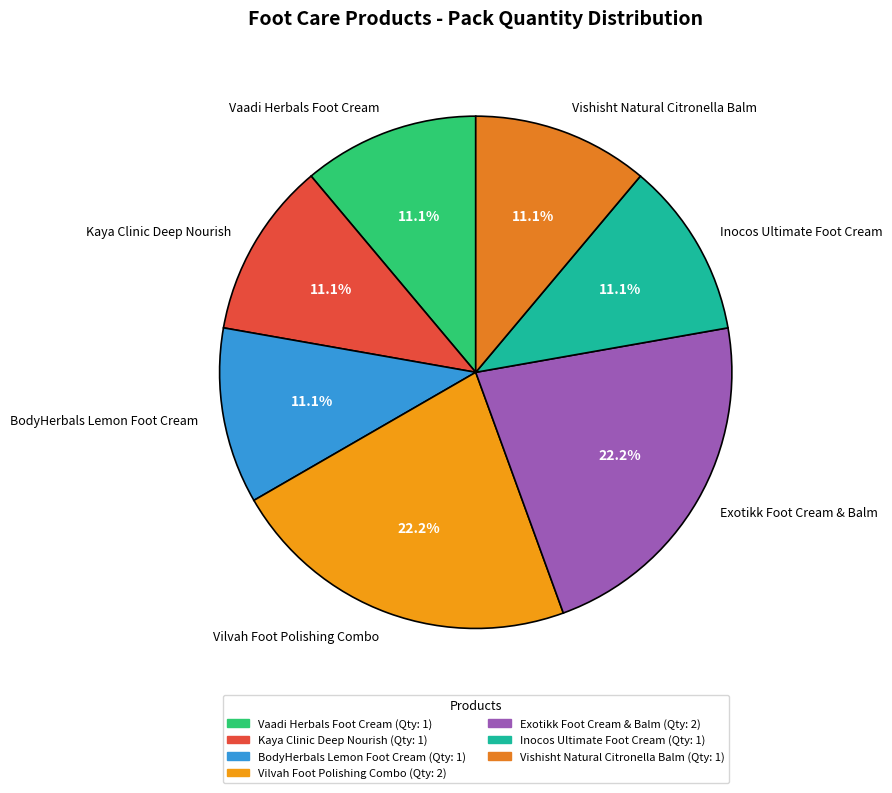

What is the ratio of the value at Vilvah Foot Polishing Combo to the value at Exotikk Foot Cream & Balm?

1.0